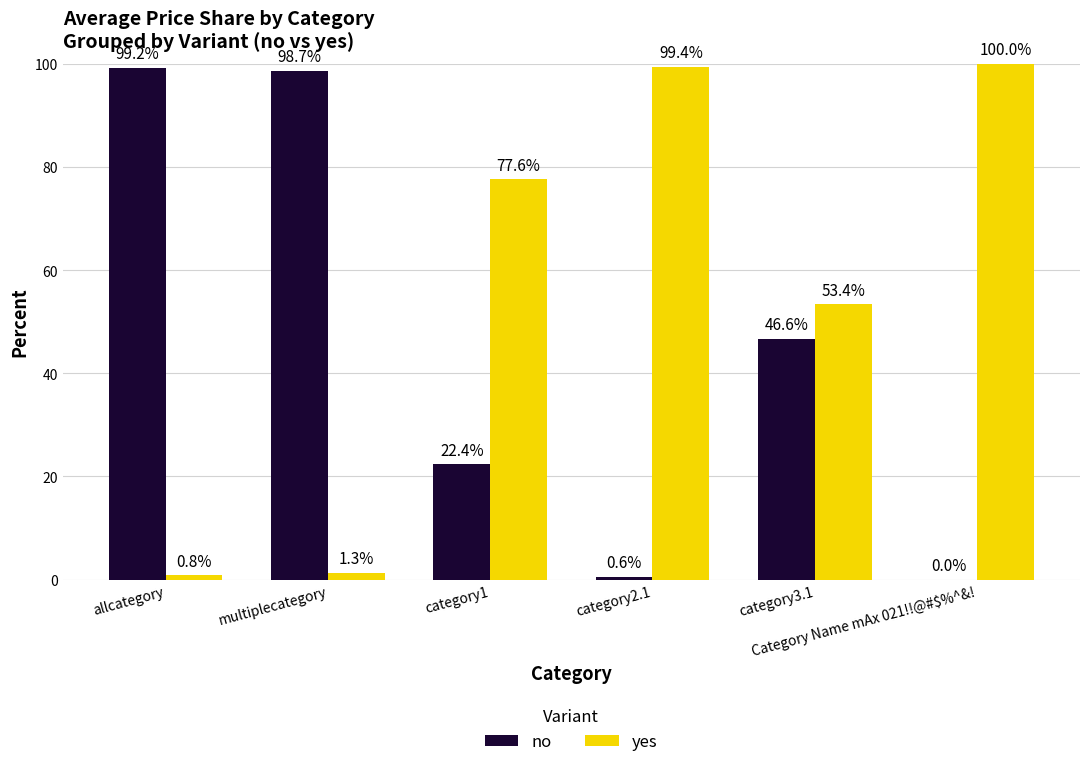

What is the average value of the yes series?

55.4